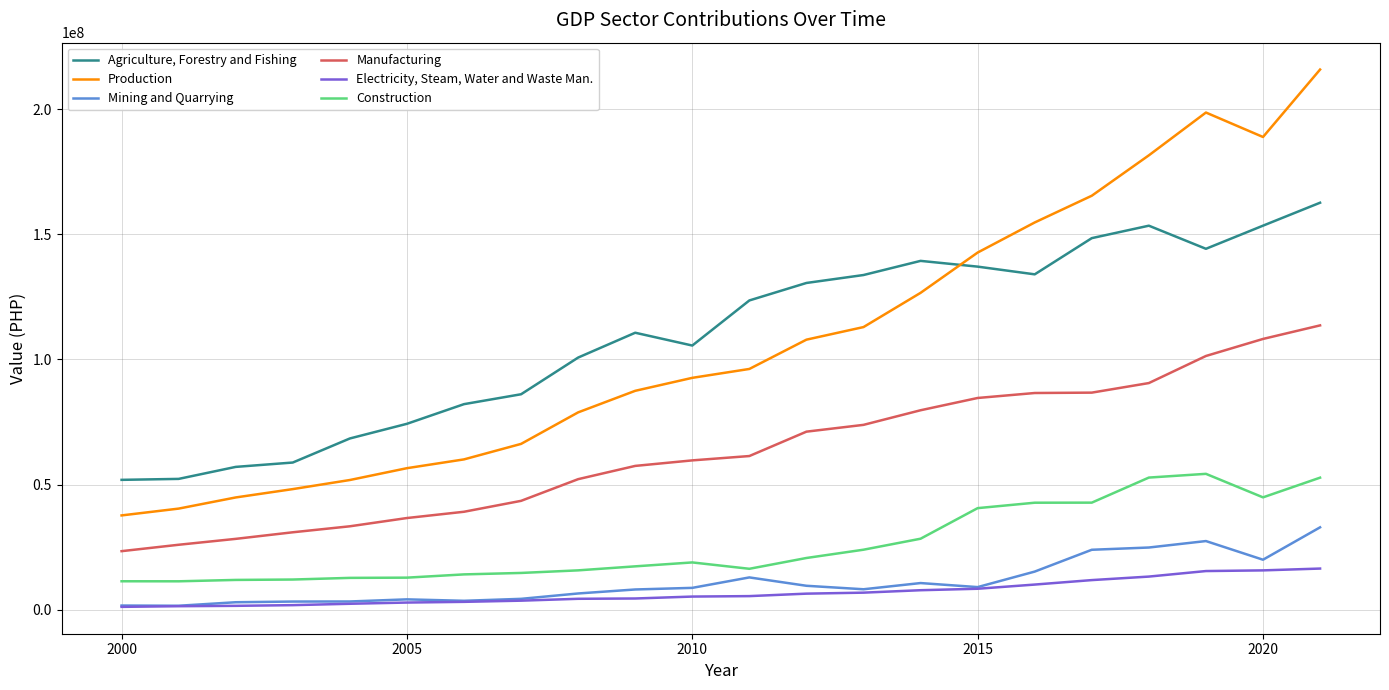

What is the highest value of the Mining and Quarrying series?

32943950